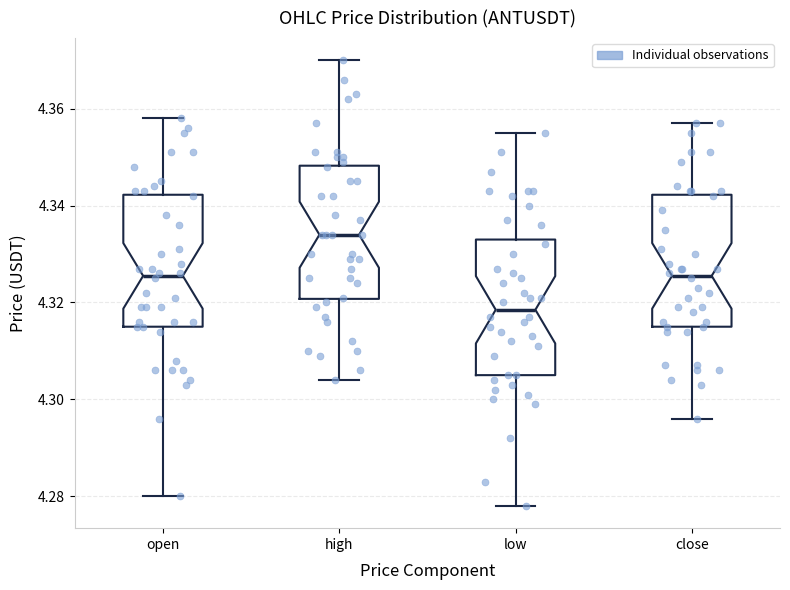

Which box has the highest median line?

high